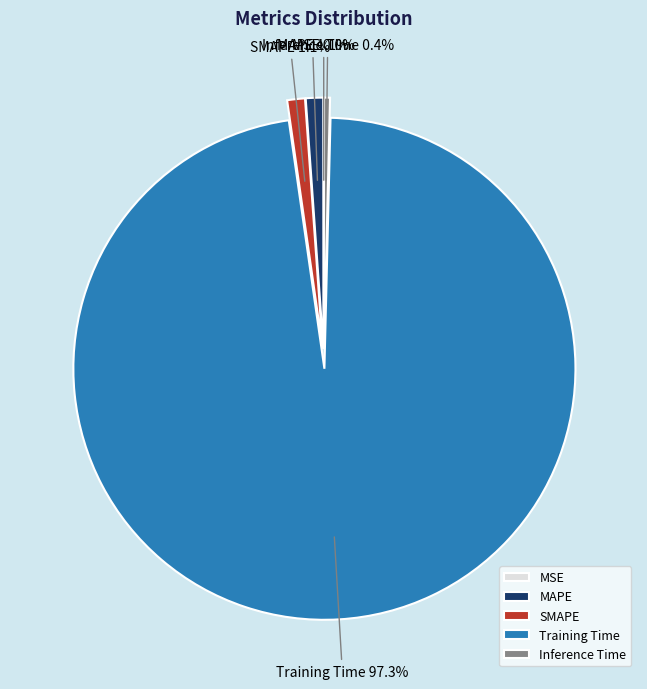

Does any single category account for the majority?

Yes